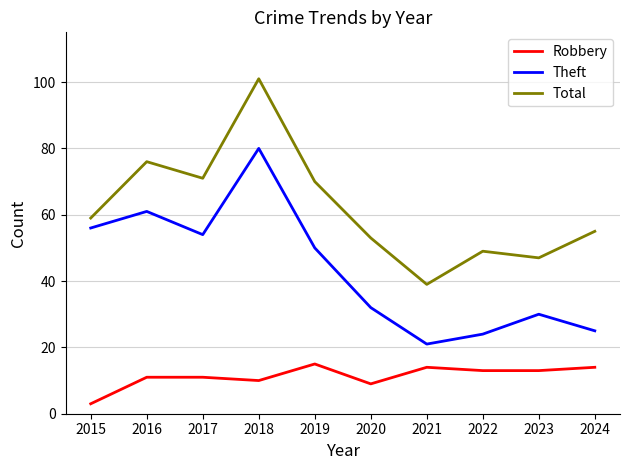

Is this an area chart (filled region under the line)?

No